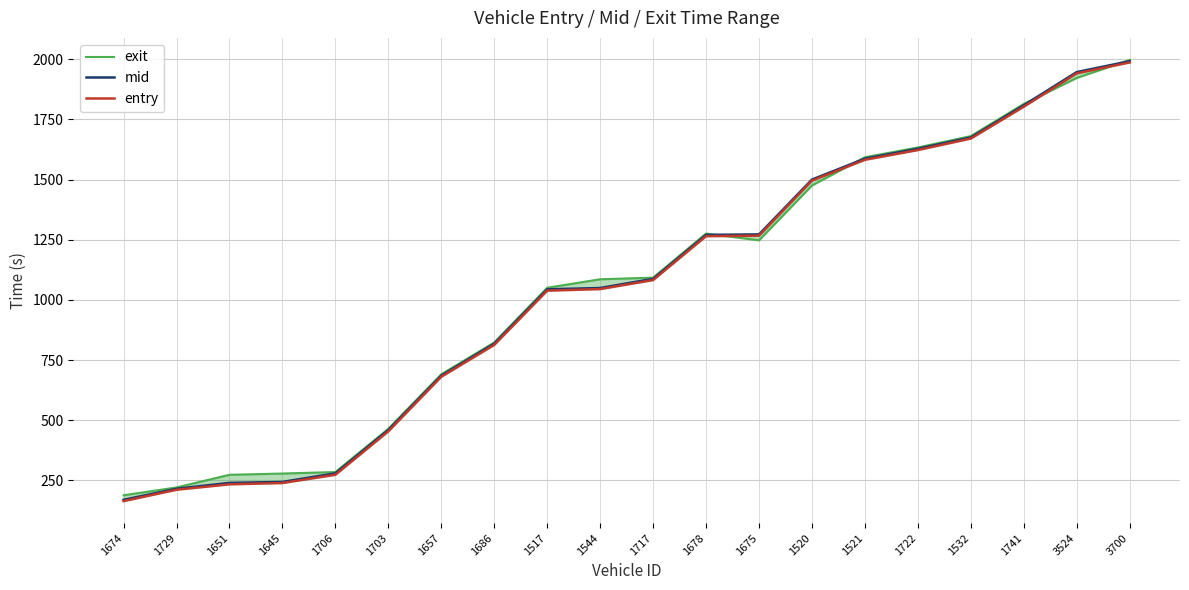

Reading left to right, what are all the values shown in this chart?

exit: 188.1	220.6	273.1	278.3	284.6	464.4	690.9	823.2	1050.6	1085.9	1092.6	1275.9	1247.8	1475.8	1593.2	1633.7	1681.0	1814.7	1922.8	1997.5
mid: 169.1	215.0	239.5	243.4	279.1	459.3	685.4	818.4	1044.0	1049.5	1087.6	1270.4	1272.4	1500.3	1587.3	1628.5	1675.3	1809.0	1947.1	1992.4
entry: 163.8	210.9	233.5	238.9	273.2	453.7	680.6	813.0	1038.5	1045.1	1082.6	1265.0	1267.0	1496.0	1582.4	1623.0	1670.8	1803.1	1941.8	1987.2